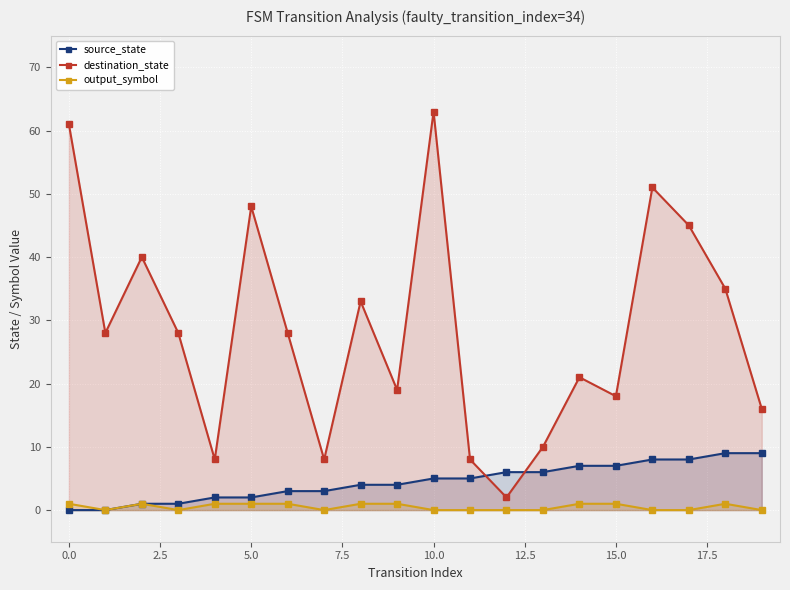

At how many categories does at least one series exceed 33?

7